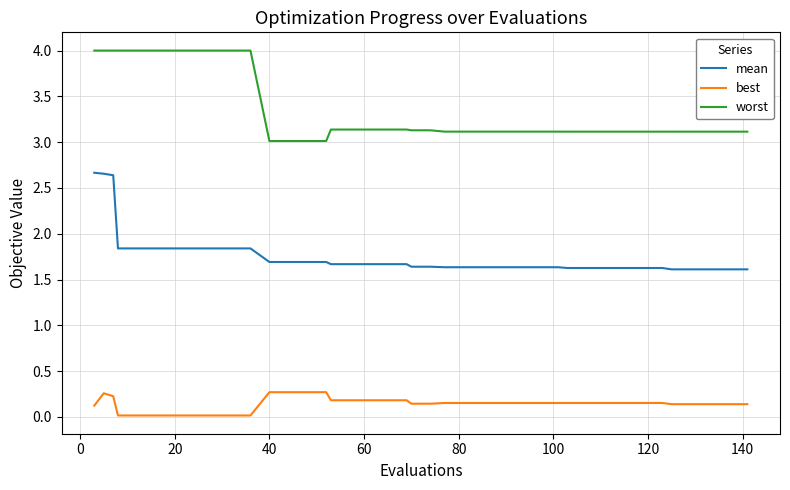

List the series in order of their peak value, lowest first.

best, mean, worst